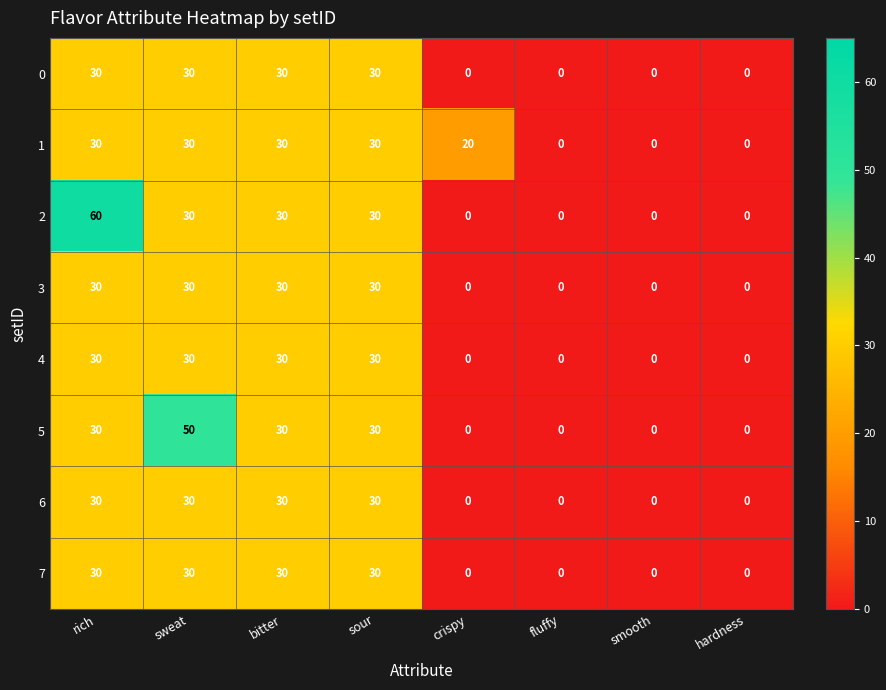

What is the total value across all series at crispy?

20